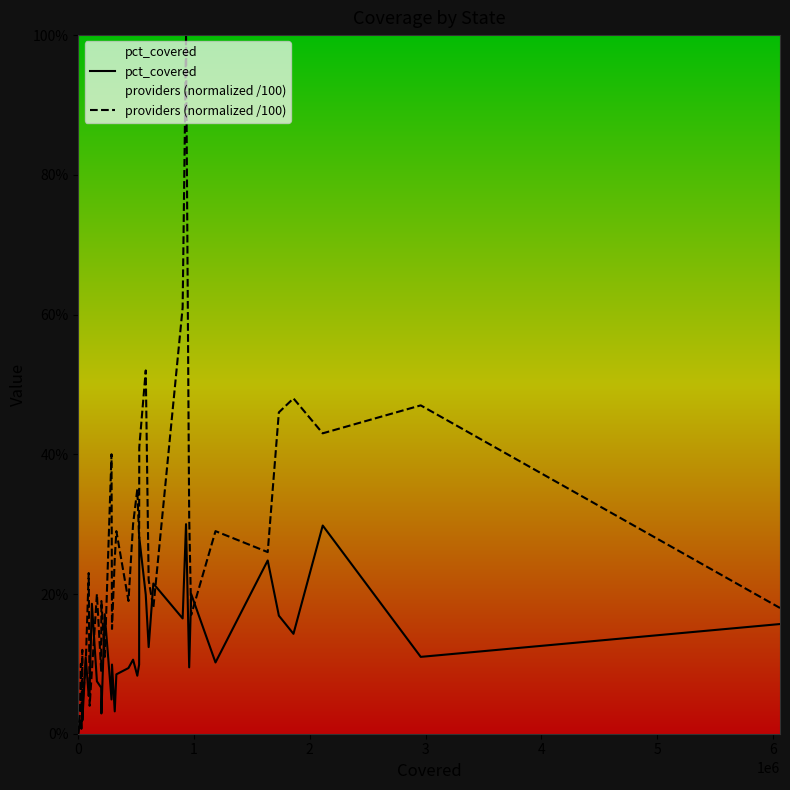

True or false: pct_covered and providers (normalized /100) intersect in this chart.

True